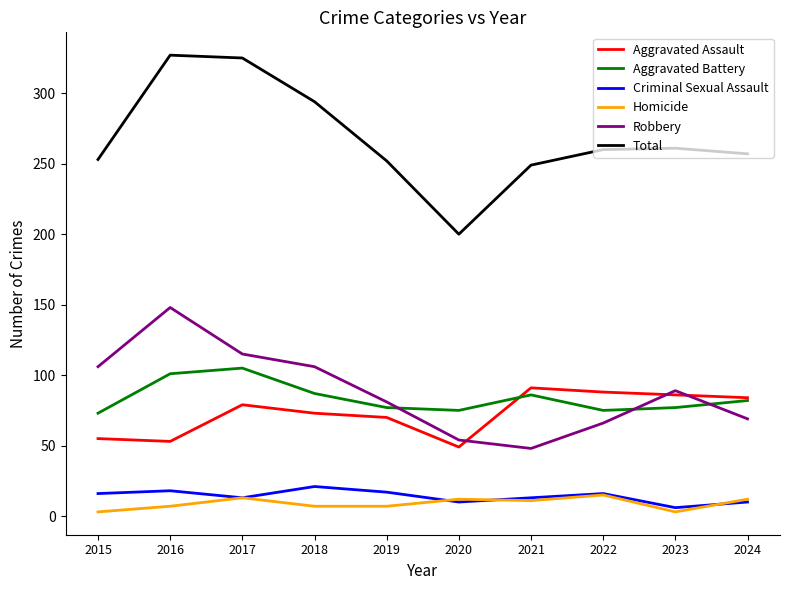

What is the total value across all series at 2022?

520